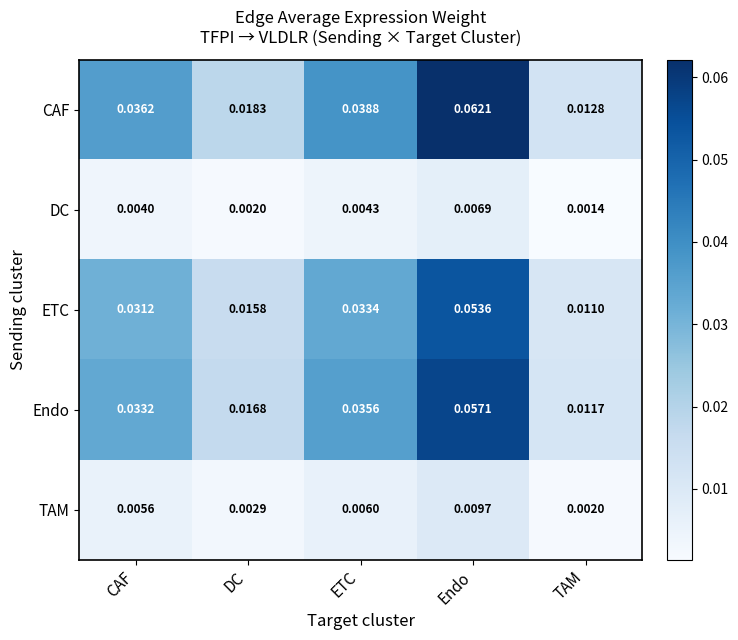

At which label is CAF closest to 0?

TAM